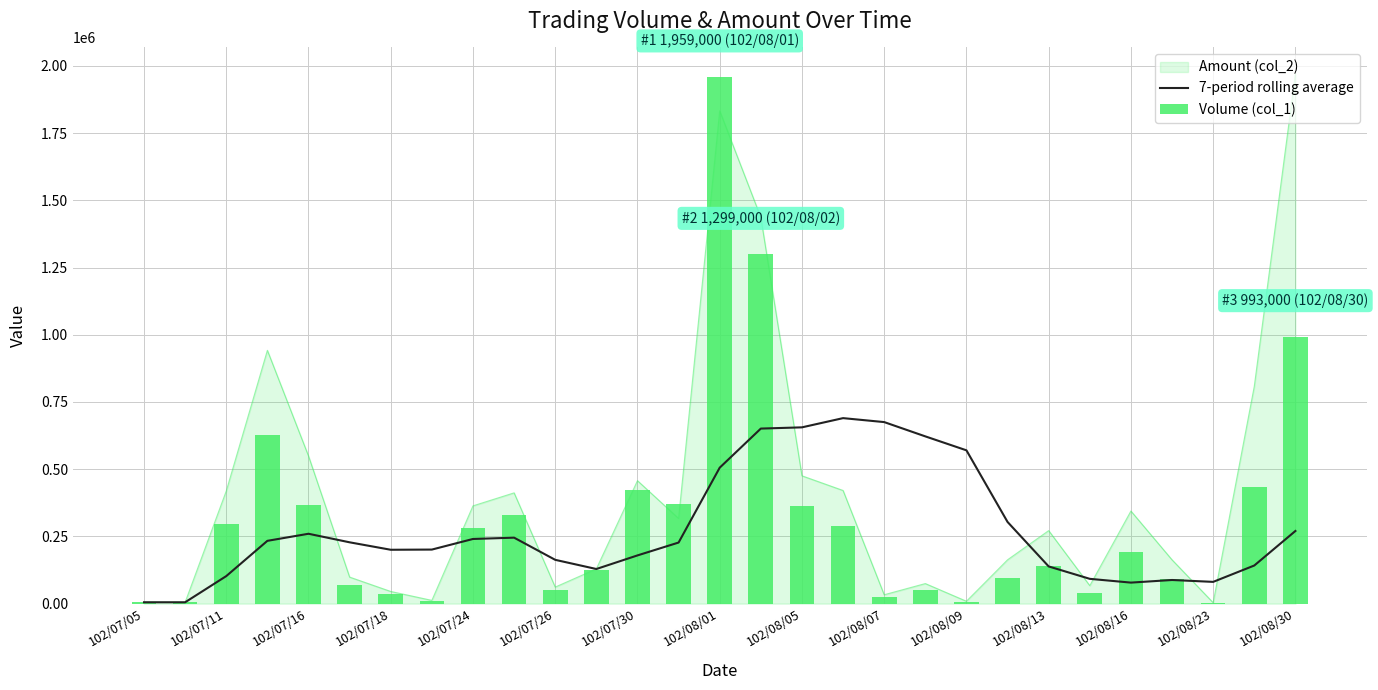

What is the value of the 7-period rolling average bar at the 7th from the left?

200285.7